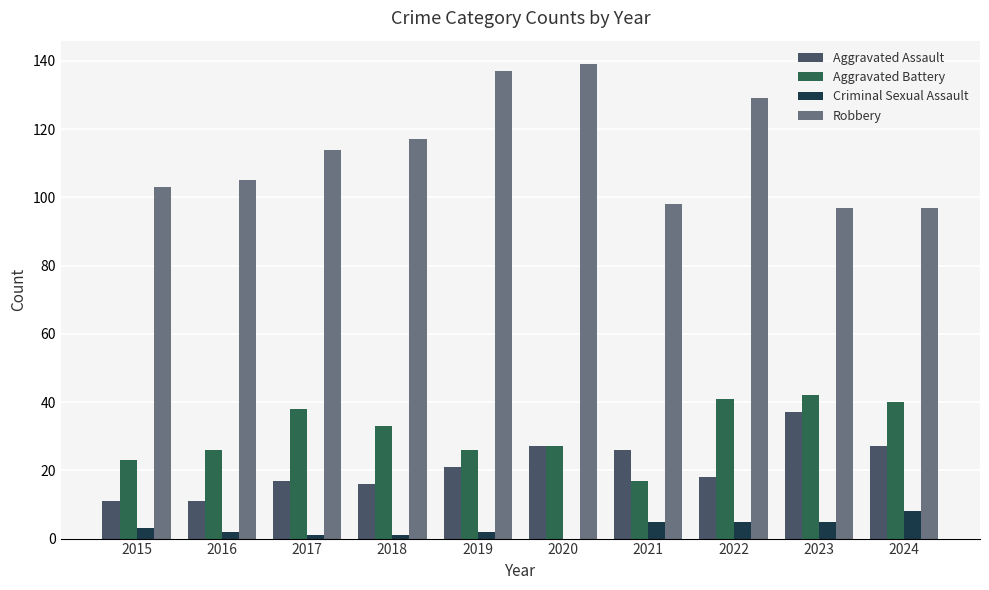

What is the maximum value shown in the chart?

139